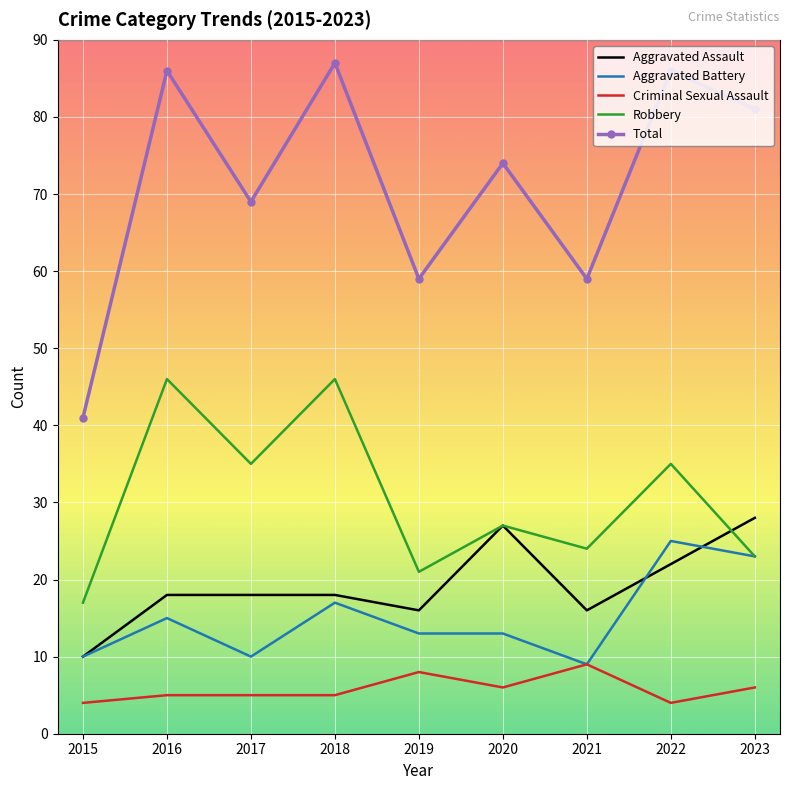

Is it true that Total equals 41 at 2015?

True